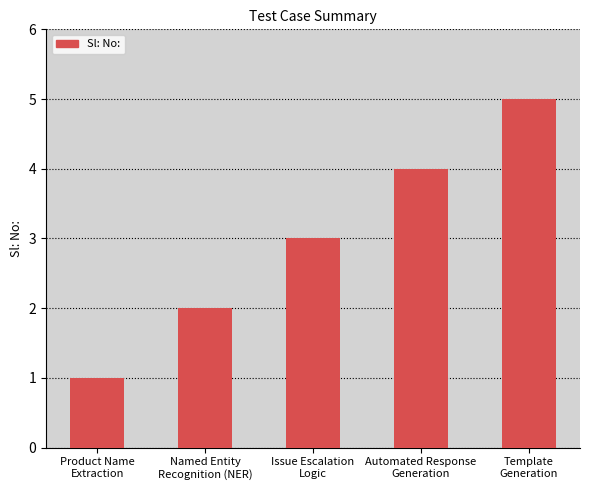

Where is the data nearest to the value 3?

Issue Escalation
Logic